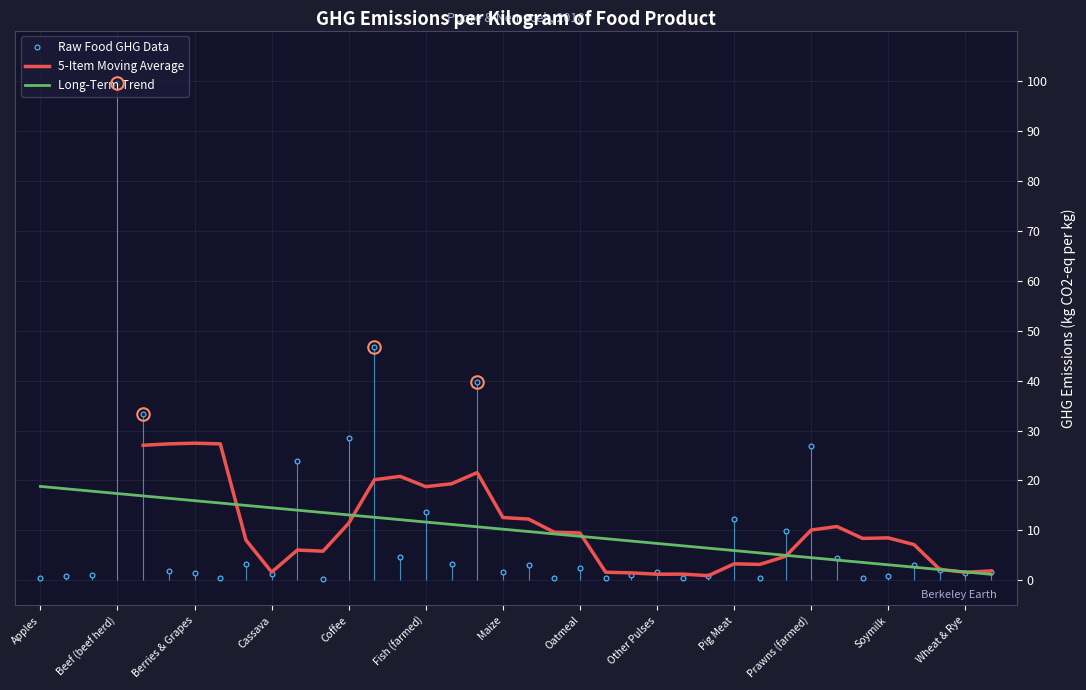

The chart shows a value of 0.3 at Other Vegetables. True or false?

False